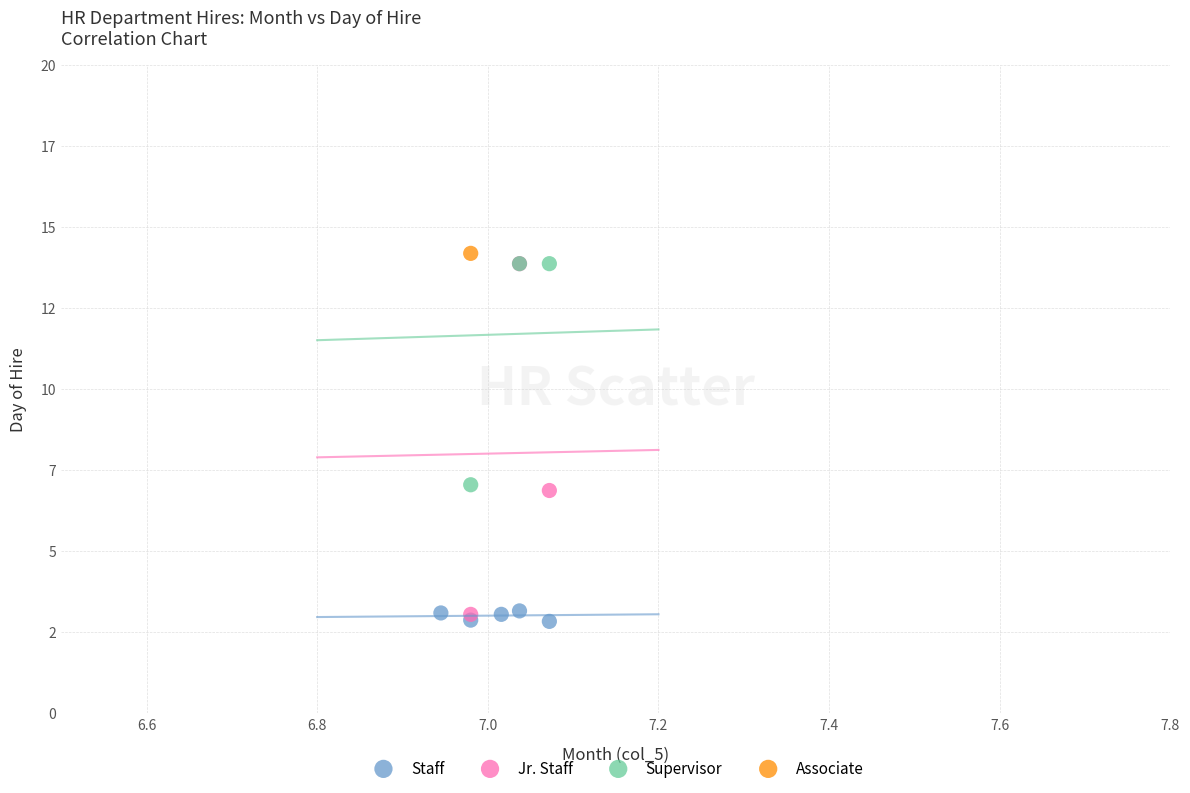

What are all the series names shown in the legend?

Staff, Jr. Staff, Supervisor, Associate